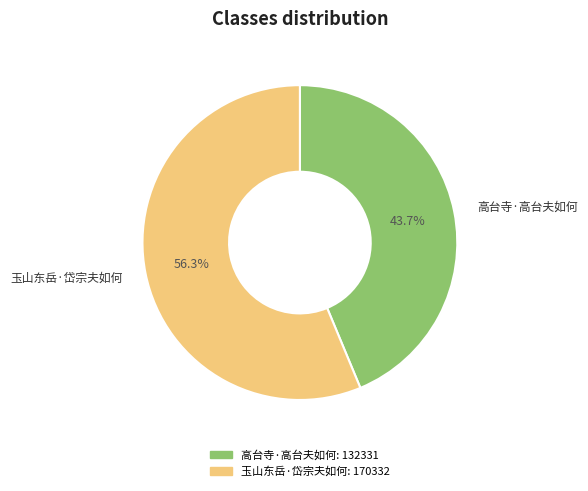

Which has a higher value, 玉山东岳·岱宗夫如何 or 高台寺·高台夫如何?

玉山东岳·岱宗夫如何